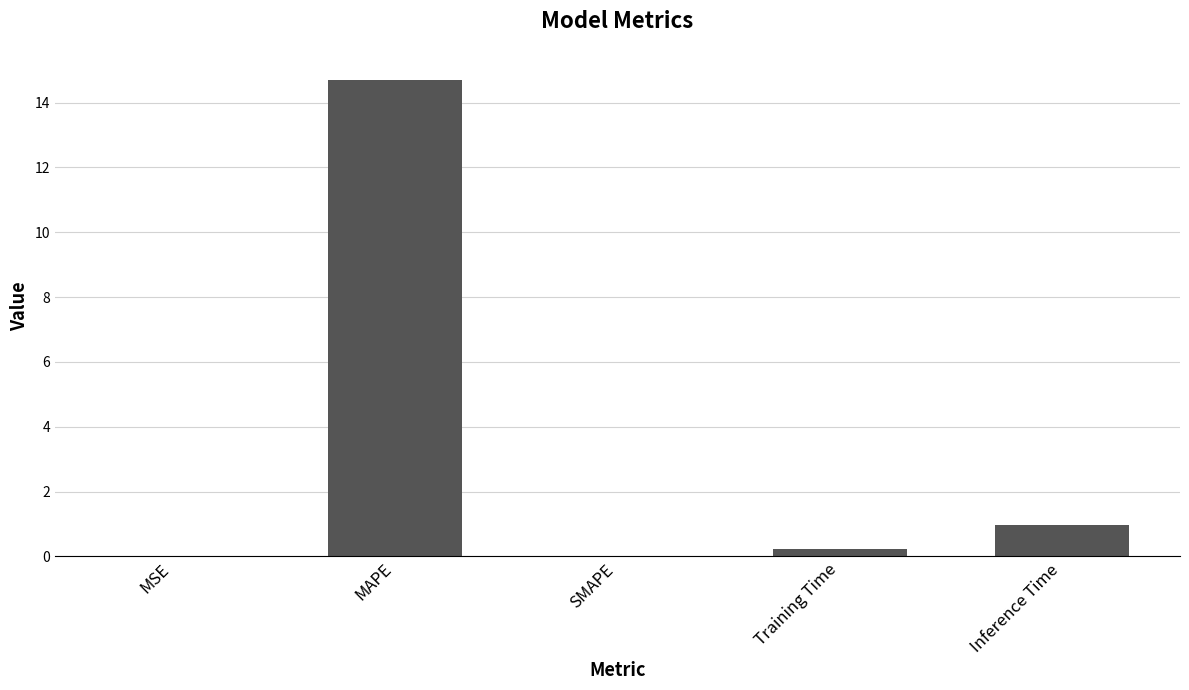

What is the sum of all values?

15.9